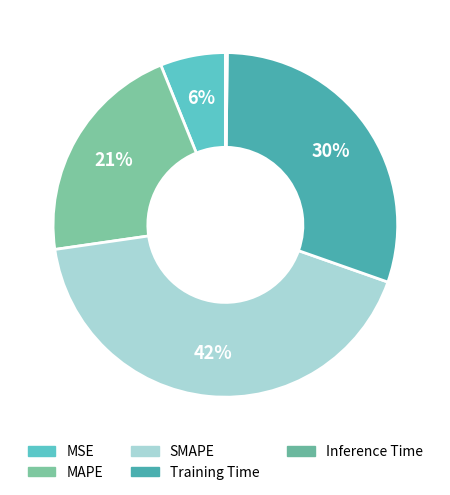

How many segments does this pie chart have?

5